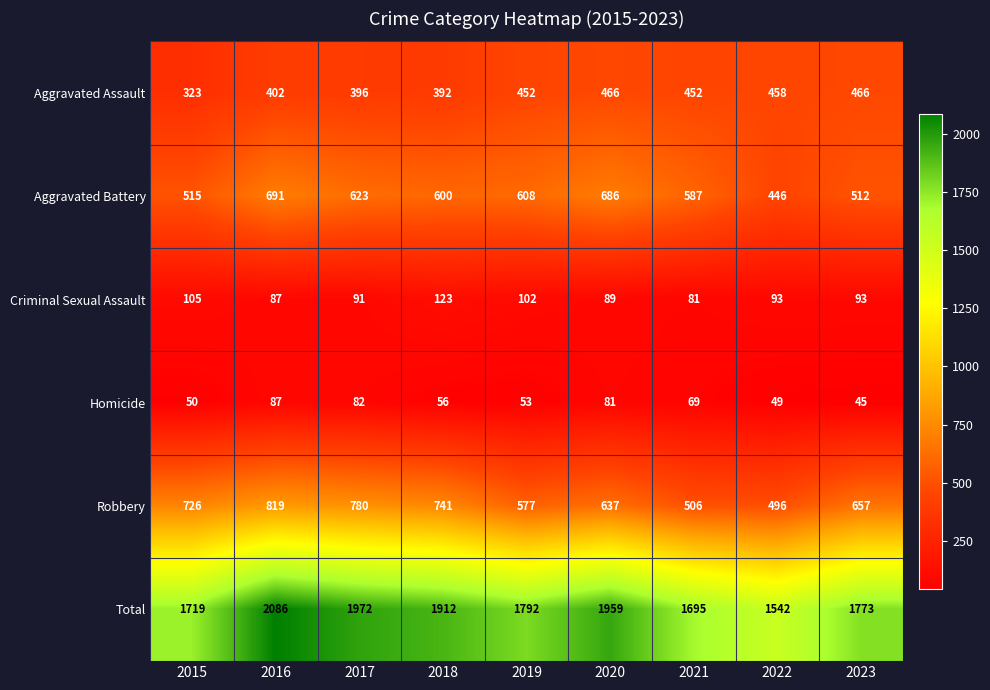

Which series has the largest range (max minus min)?

Total